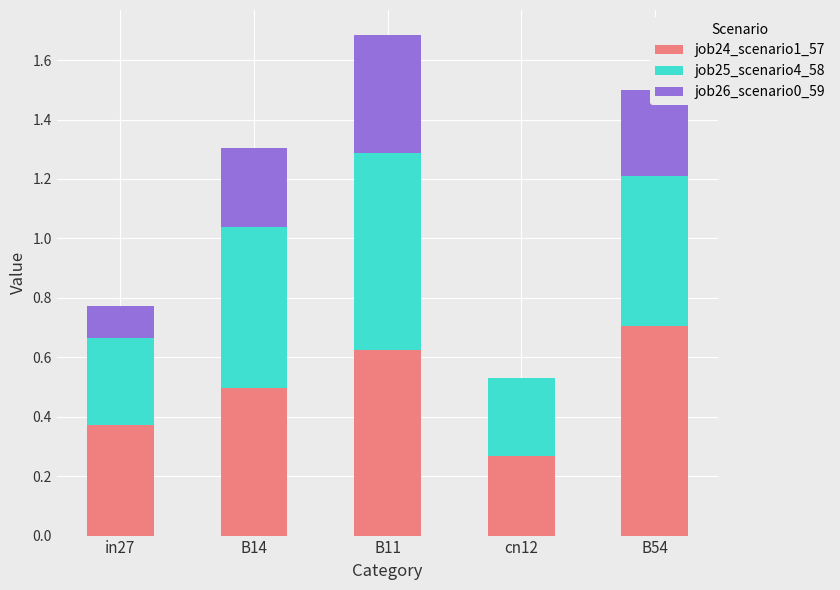

Are the bars grouped side by side (vs. stacked)?

No